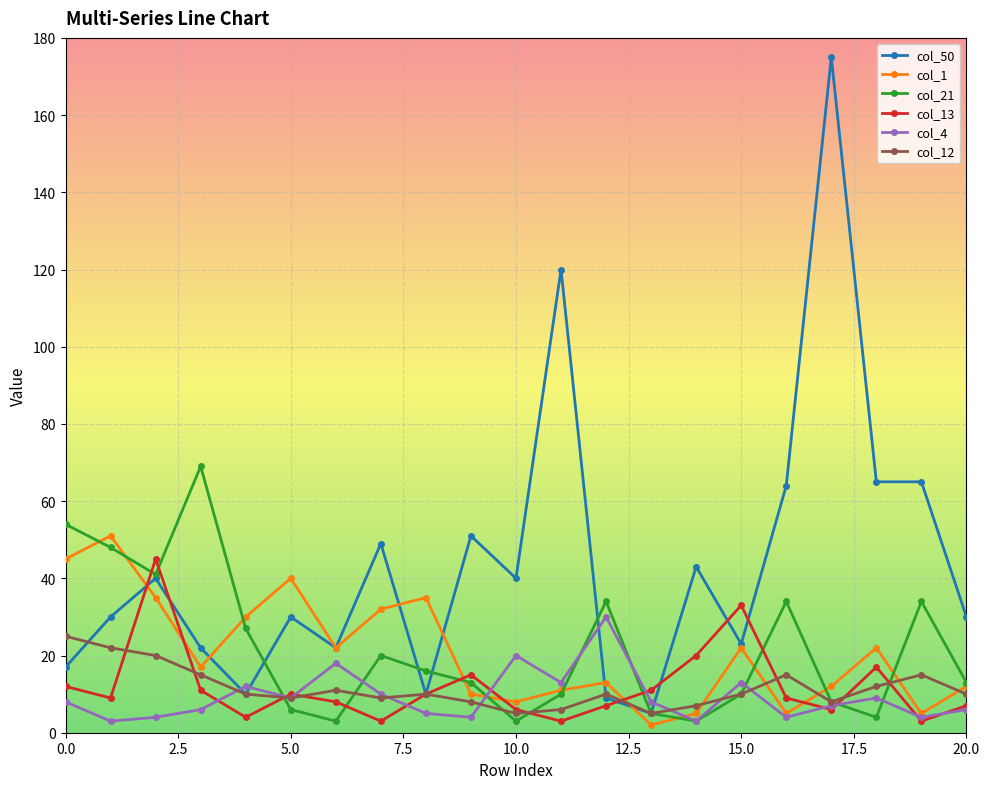

Which series has the widest spread of values?

col_50